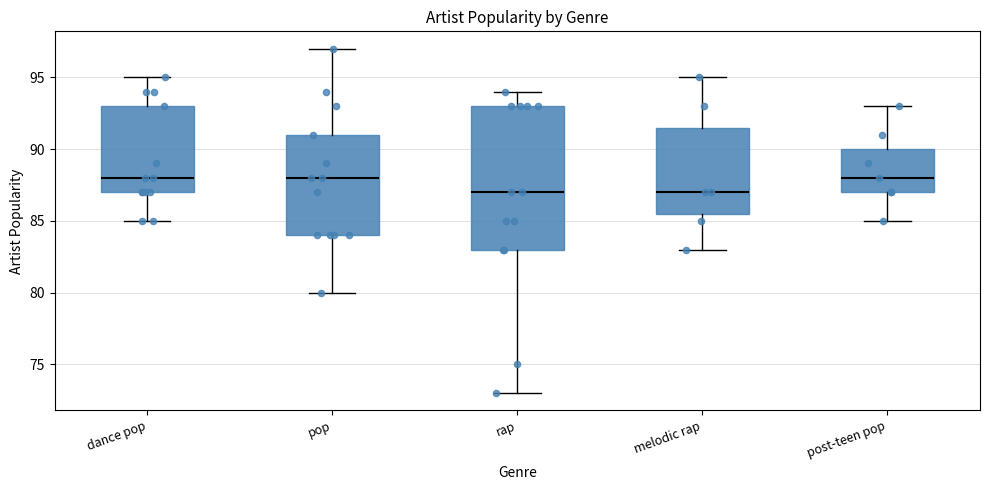

Reading left to right, transcribe this box plot: for each box, give where its median line is, the range the box spans, and where its two whiskers end, as read against the y-axis. The values are not printed on the chart, so give them approximately, as read against the axis.

dance pop: median 88.0, box 87.0 to 93.0, whiskers 85.0 to 95.0
pop: median 88.0, box 84.0 to 91.0, whiskers 80.0 to 97.0
rap: median 87.0, box 83.0 to 93.0, whiskers 73.0 to 94.0
melodic rap: median 87.0, box 85.5 to 91.5, whiskers 83.0 to 95.0
post-teen pop: median 88.0, box 87.0 to 90.0, whiskers 85.0 to 93.0